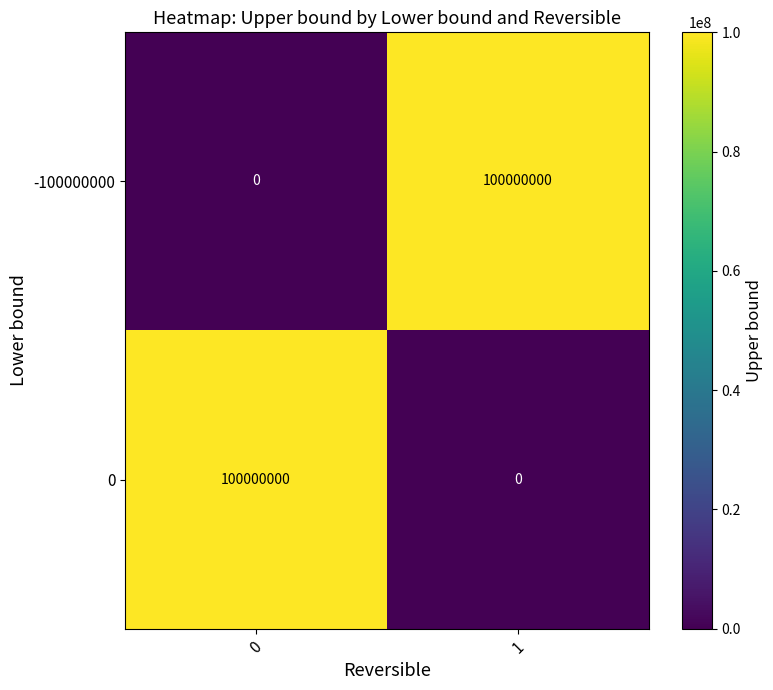

How many series are shown in this chart?

2